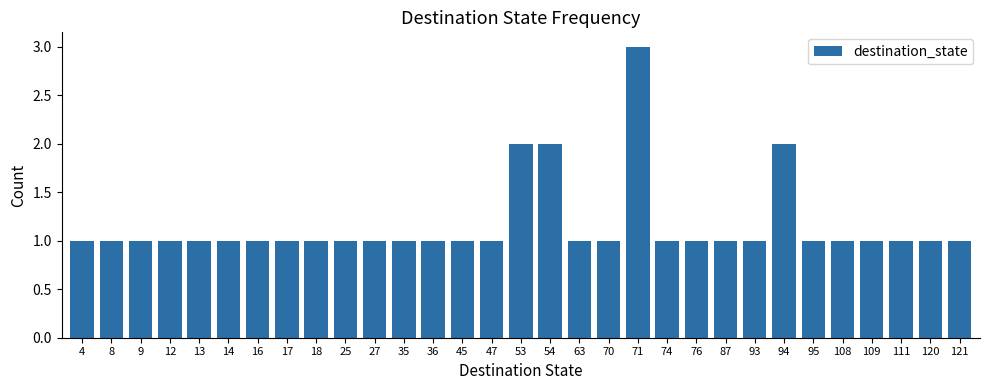

What is the value of the 11th bar from the left?

1